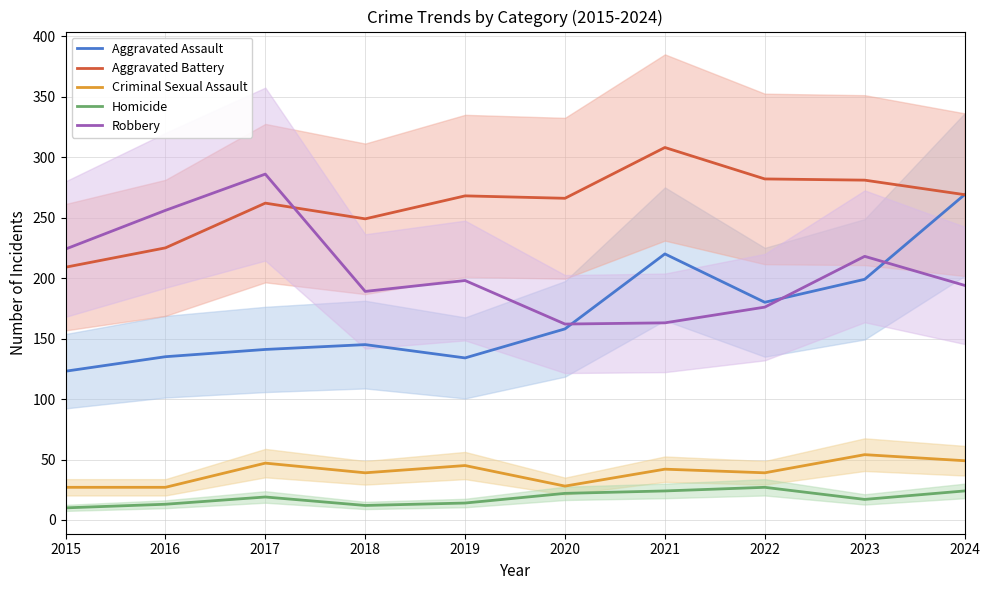

Is it true that Robbery equals 189 at 2018?

True